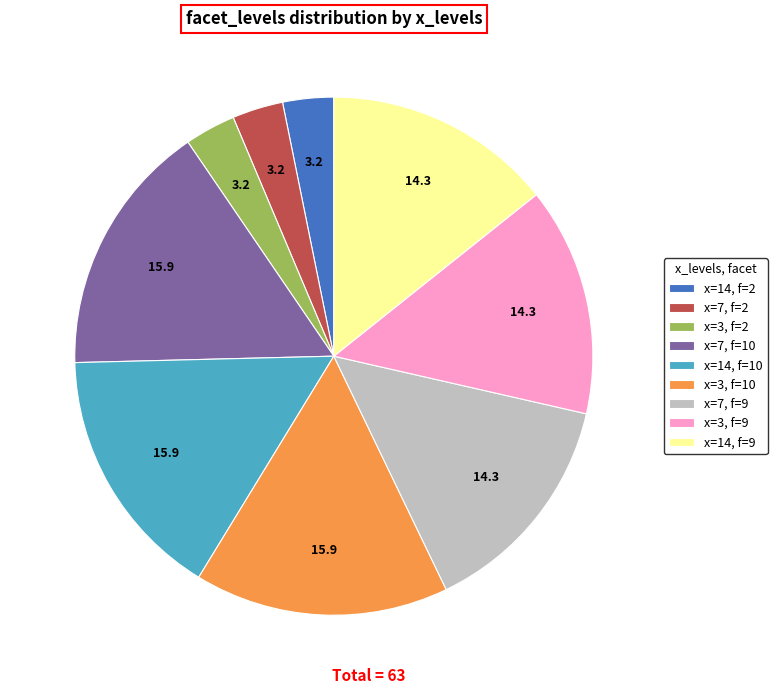

Is there a majority slice in this chart?

No